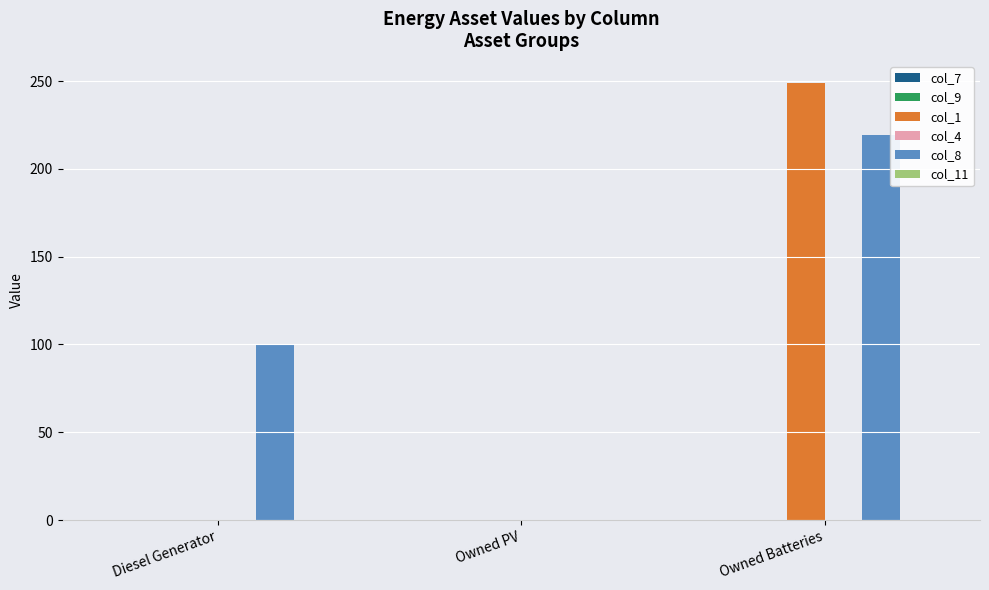

Between Owned PV and Owned Batteries, which series saw the biggest shift?

col_1